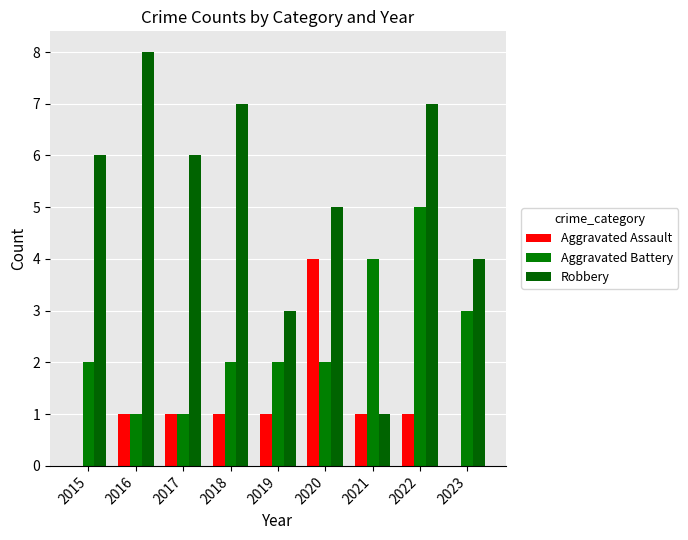

At which category is the sum across all series the highest?

2022